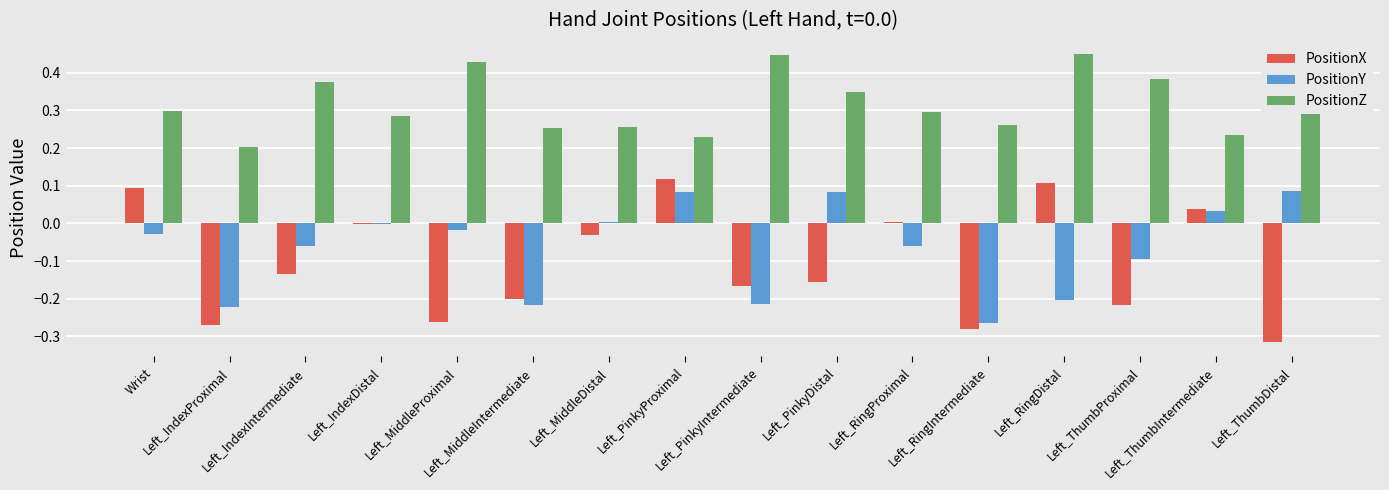

Are the bars grouped side by side (vs. stacked)?

Yes